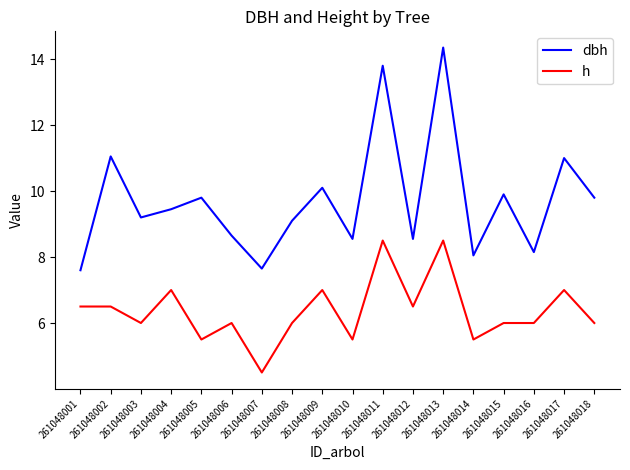

At which category does dbh reach its first local peak?

261048002